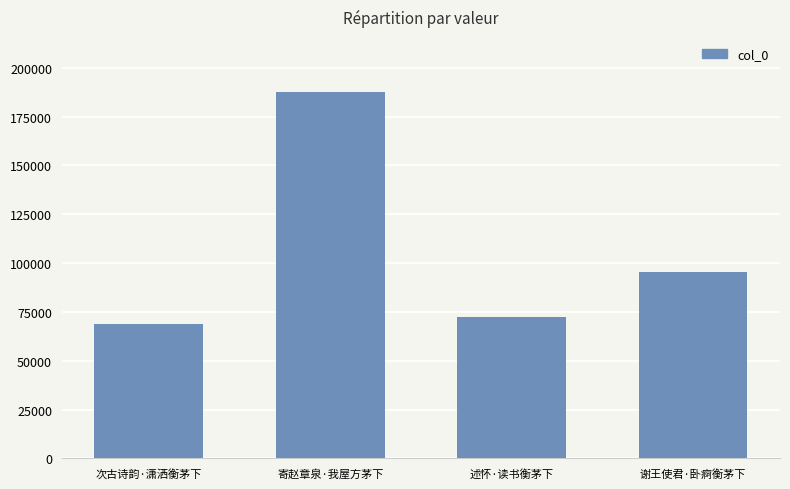

At which label is the value closest to 128144?

谢王使君·卧痾衡茅下